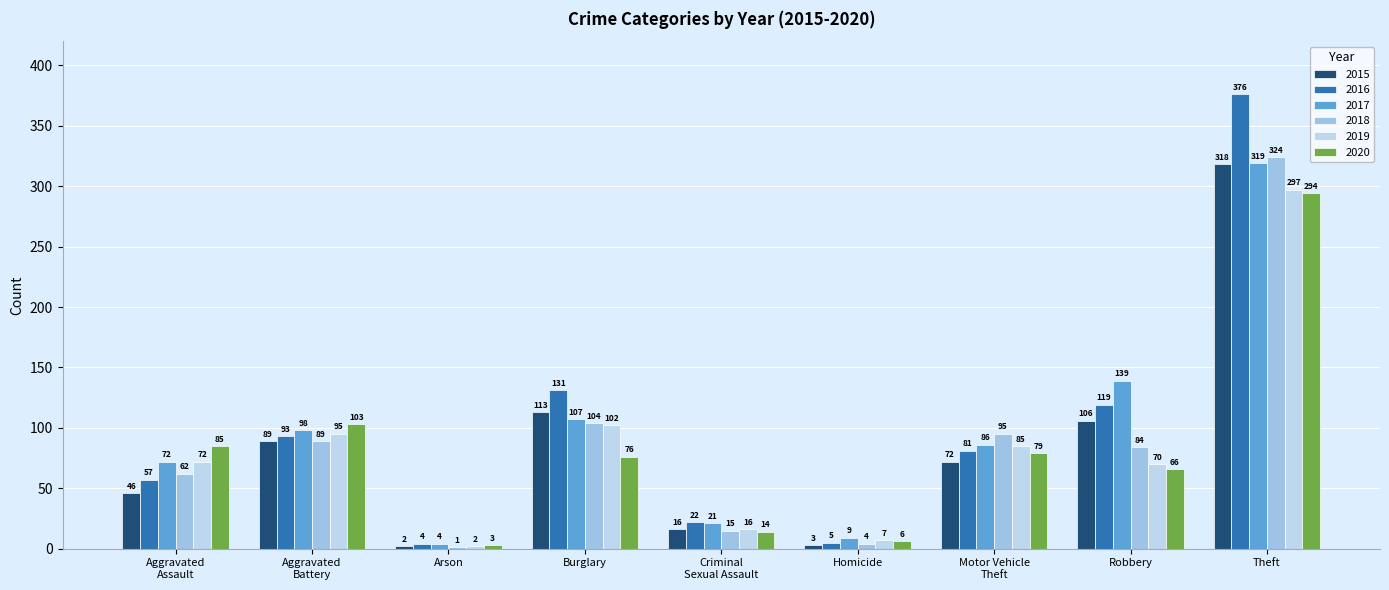

At which label does 2020 first exceed 76?

Aggravated
Assault